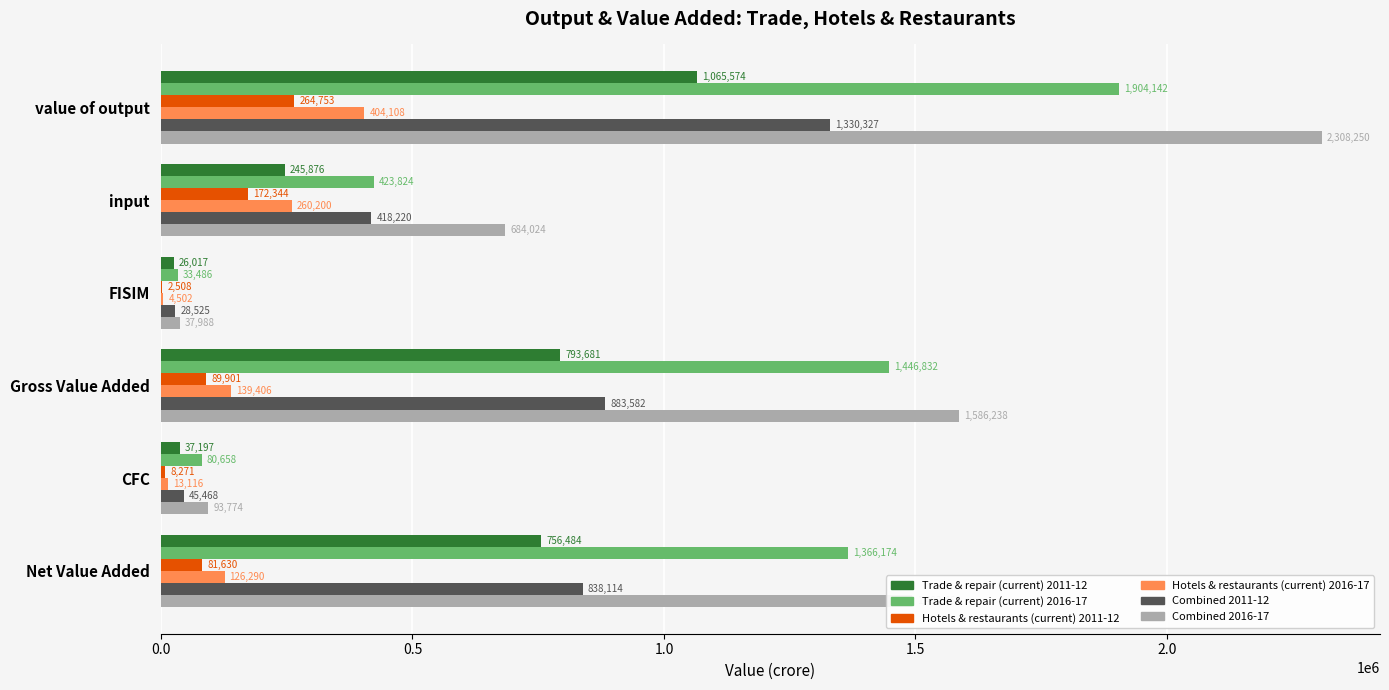

At which category is the sum across all series the highest?

value of output